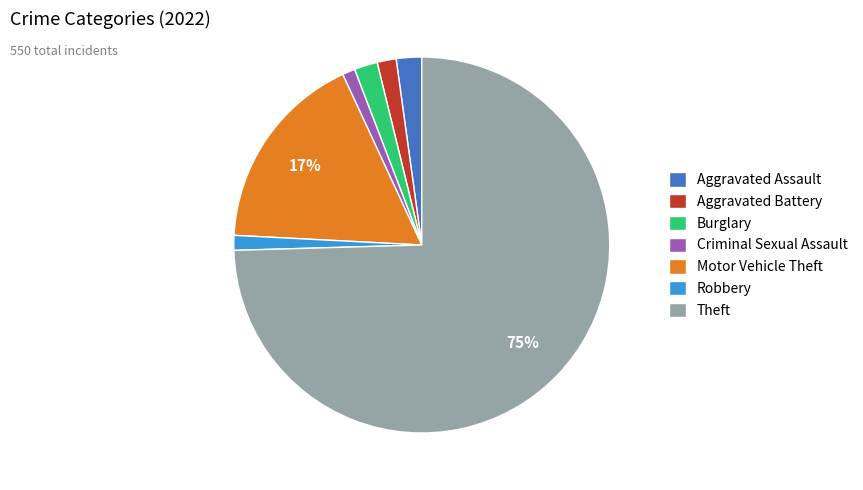

Is it true that Burglary is 15% of the pie?

False